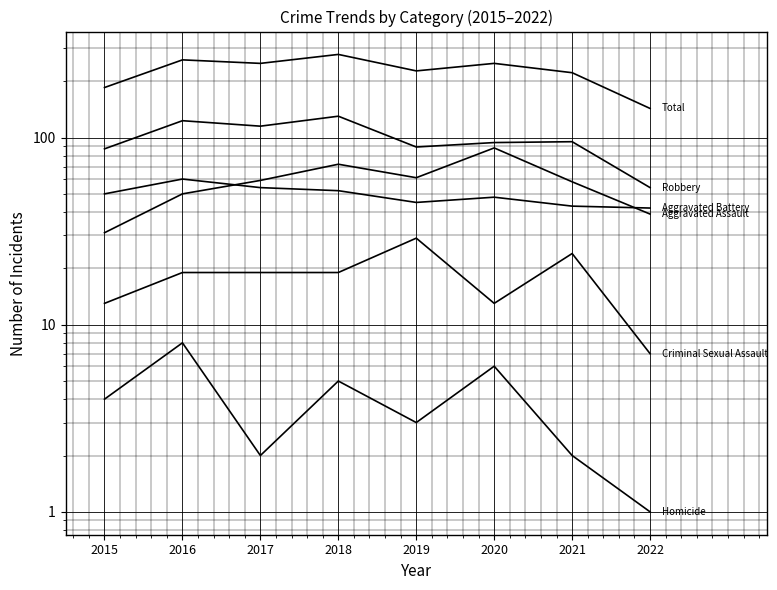

At which category does Homicide reach its first local peak?

2016